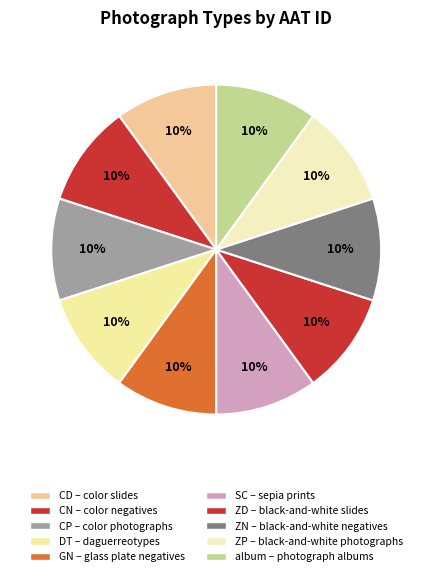

To the nearest percent, what is the average slice percentage?

10%